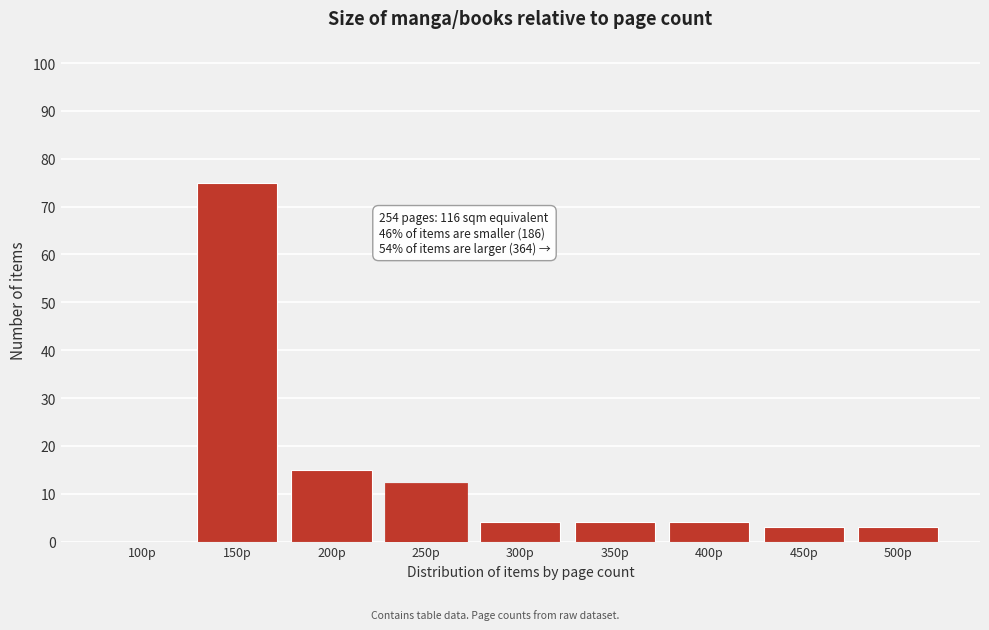

Reading left to right, extract all data points from this chart.

100p=0	150p=75	200p=15	250p=12	300p=4	350p=4	400p=4	450p=3	500p=3